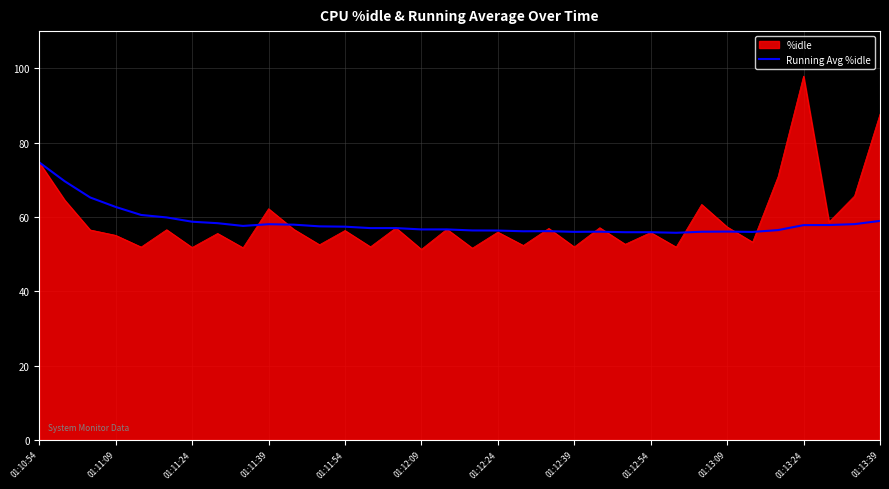

Which series has the largest range (max minus min)?

%idle